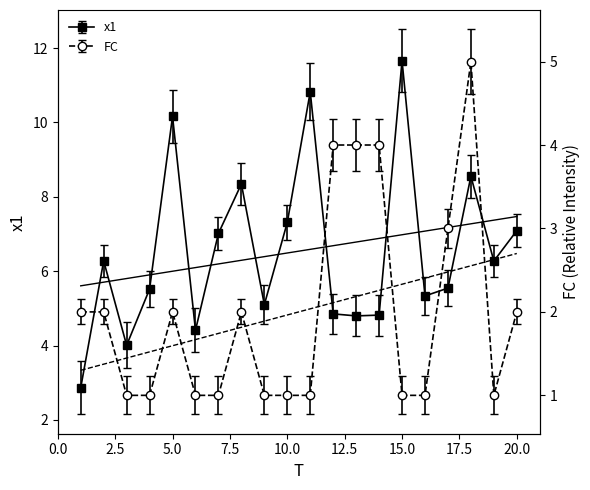

At how many categories does at least one series exceed 3?

19